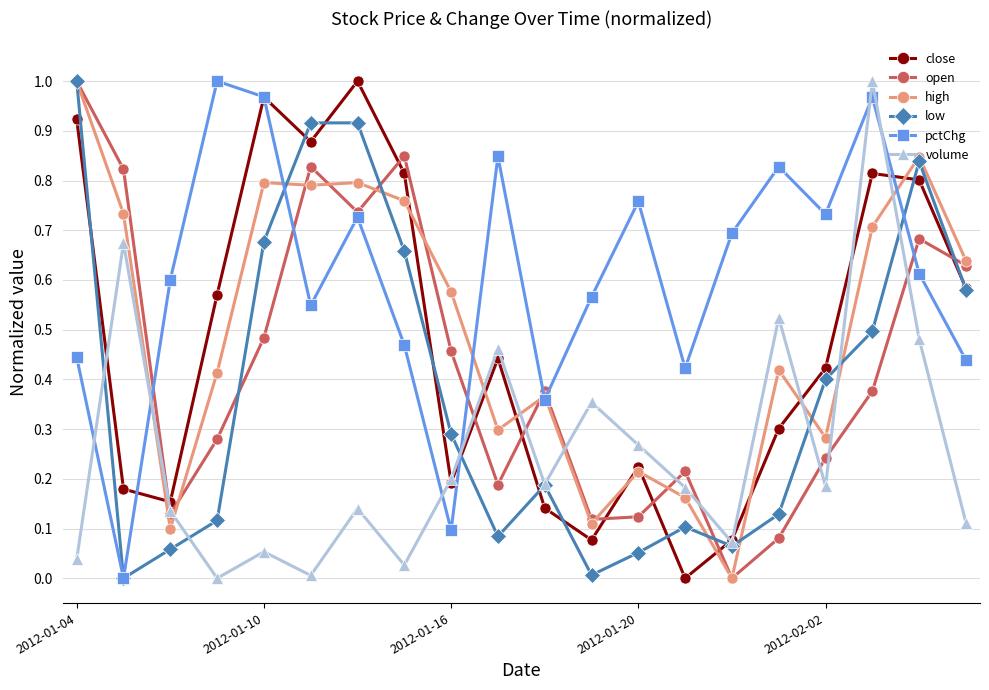

True or false: close has more than 0 interior local peaks.

True